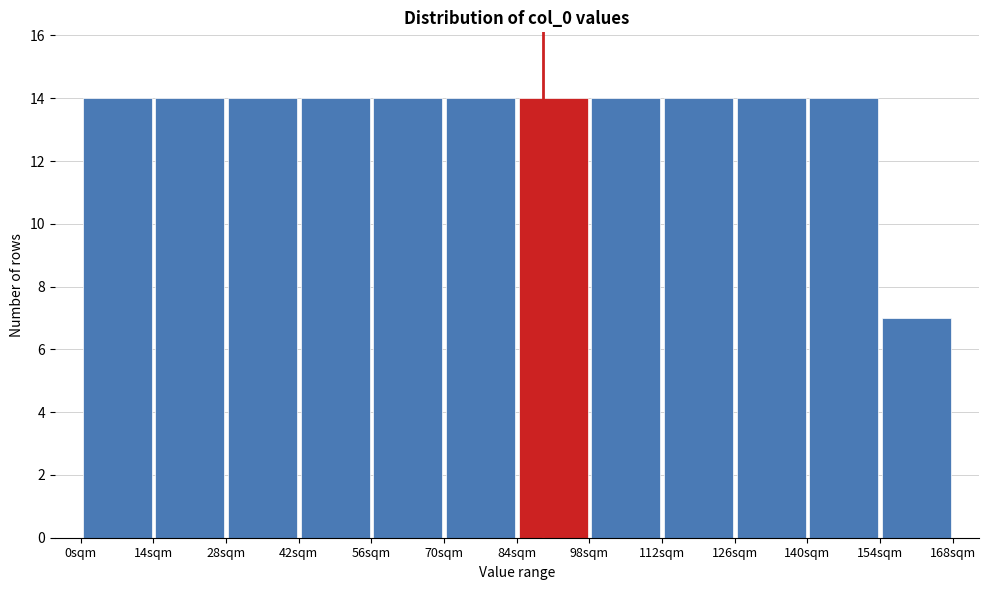

How tall is the bar that spans 14 to 28 on the x-axis? The values are not printed on the chart, so give them approximately, as read against the axis.

14